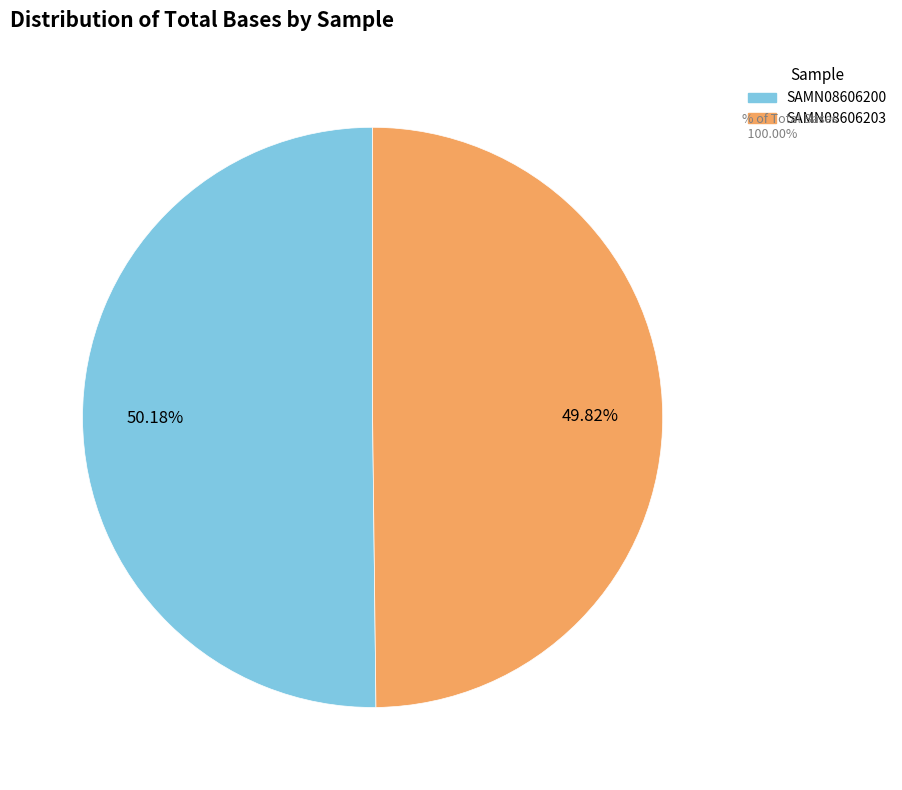

How many slices are in this pie chart?

2